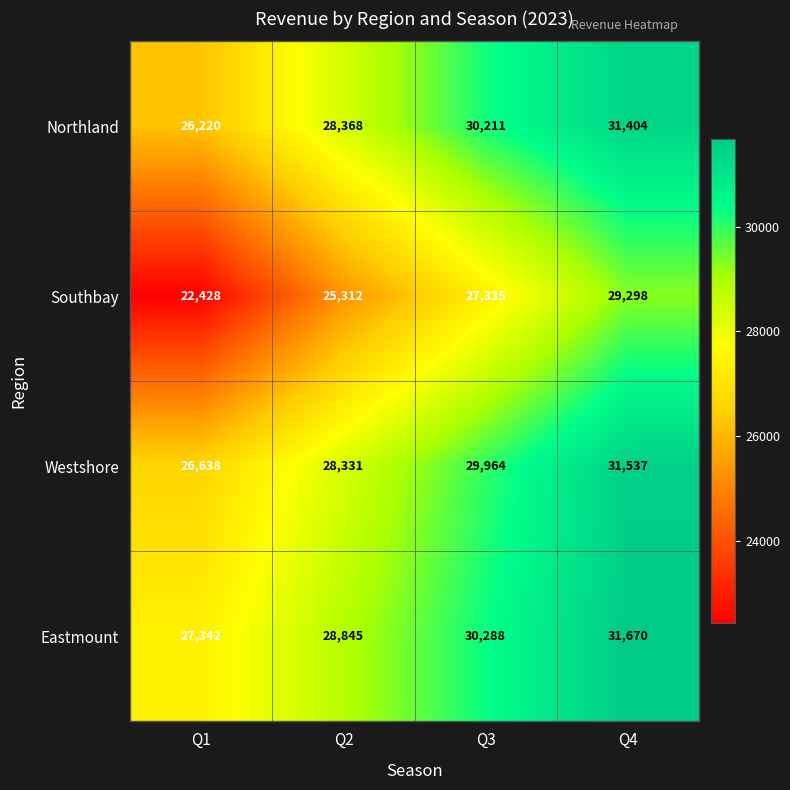

What is the minimum value shown in the chart?

22428